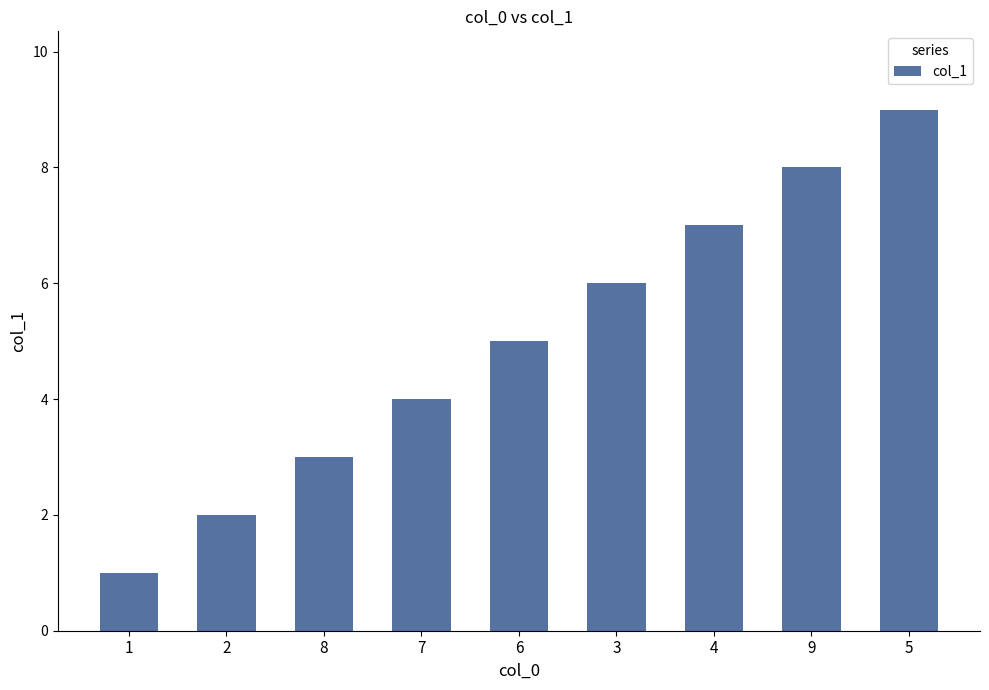

What is the value of the 2nd bar from the left?

2